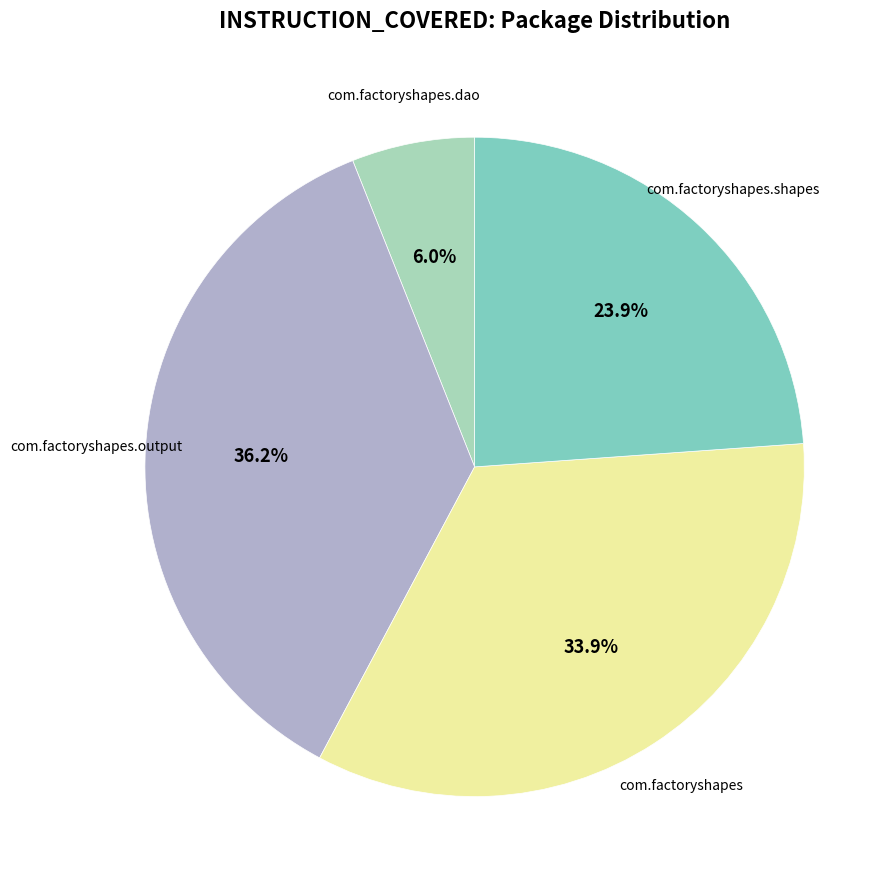

Does any single category account for the majority?

No